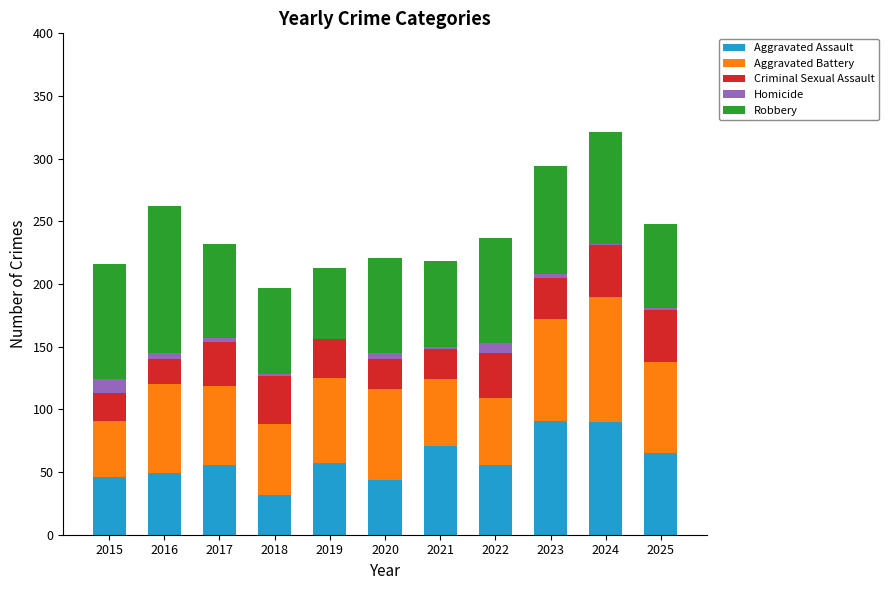

The value of Aggravated Assault at 2015 is 80. True or false?

False